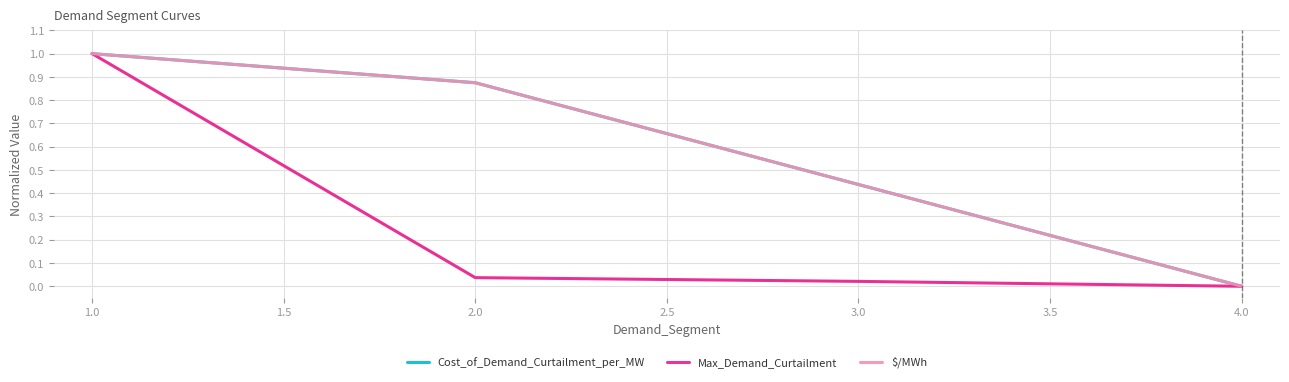

List the series in order of their peak value, lowest first.

Cost_of_Demand_Curtailment_per_MW, Max_Demand_Curtailment, $/MWh